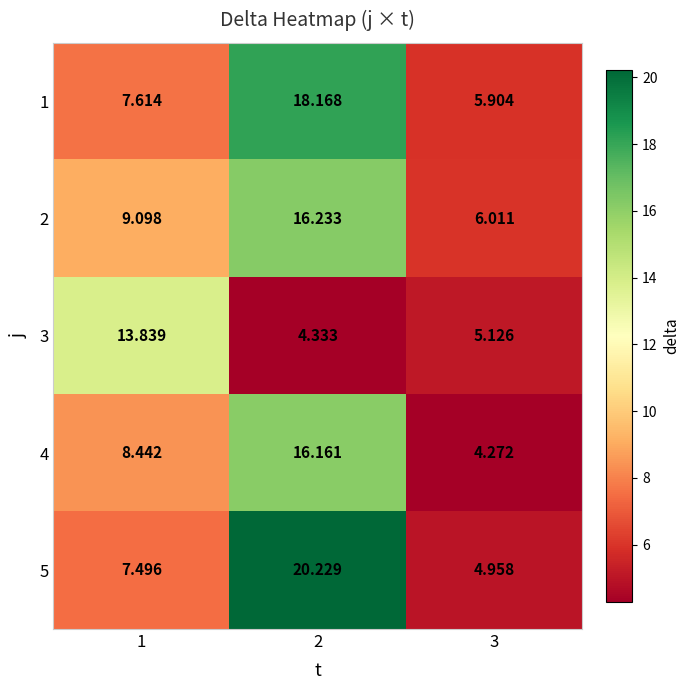

Is the value of 2 at 3 greater than the value of 3 at 1?

No